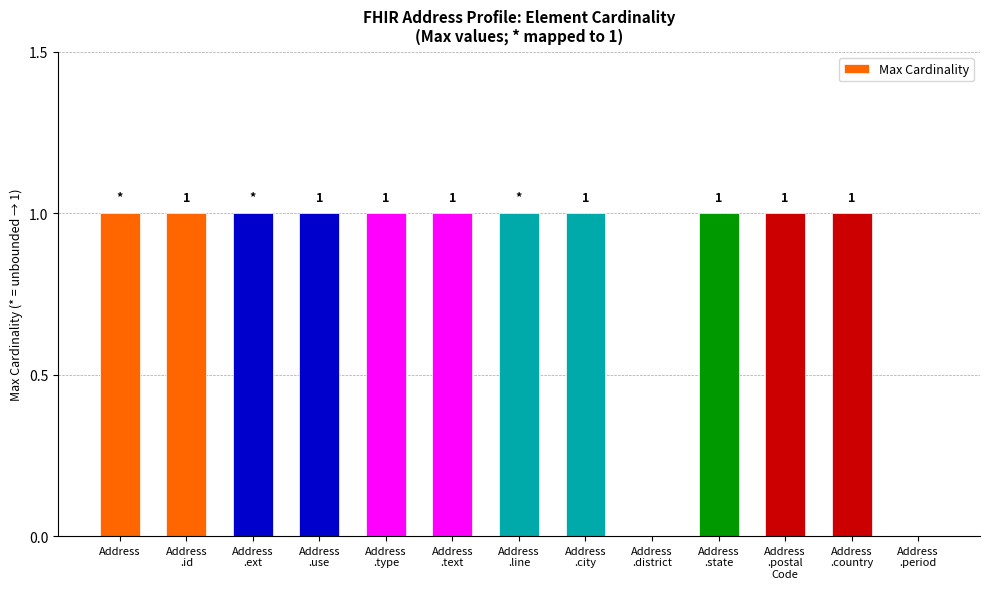

How many data points does each series have?

13